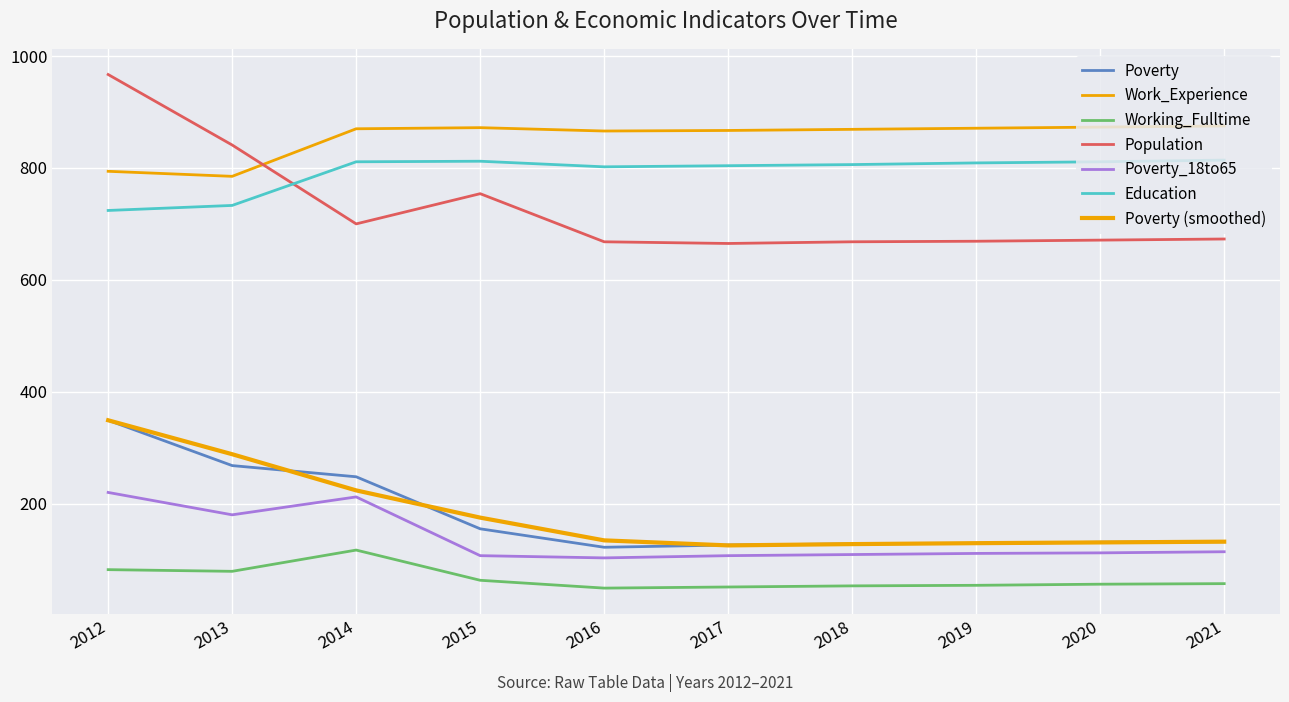

How many lines are shown in the chart?

7